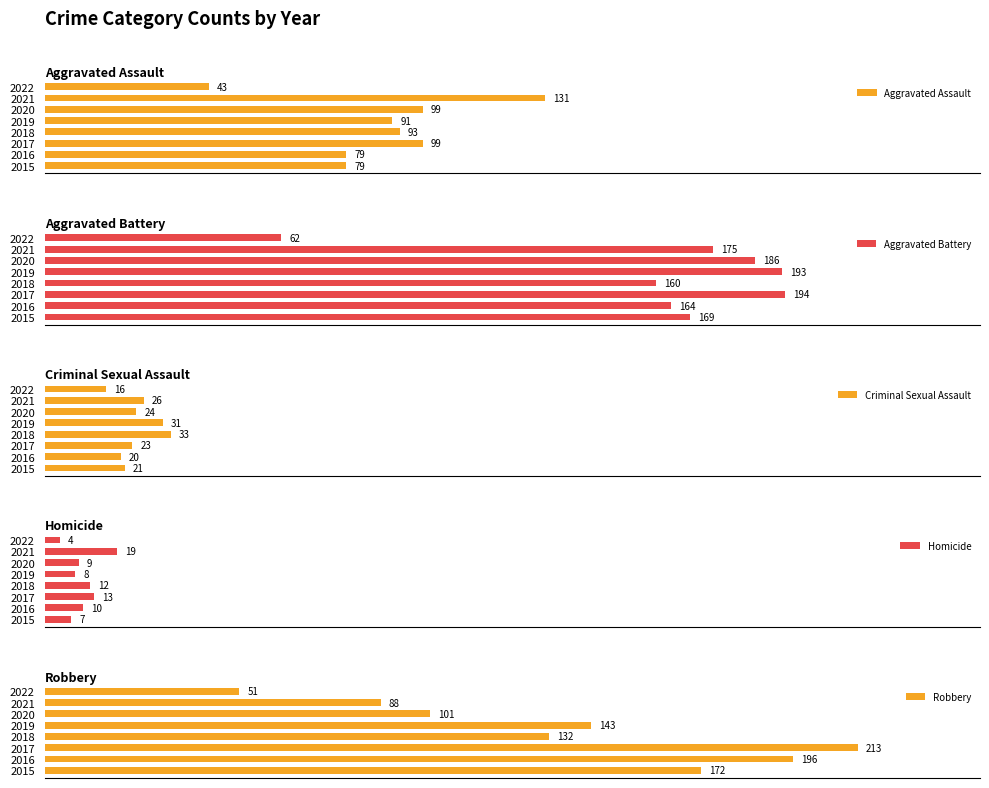

Rank the categories by Robbery value from lowest to highest.

2022, 2021, 2020, 2018, 2019, 2015, 2016, 2017